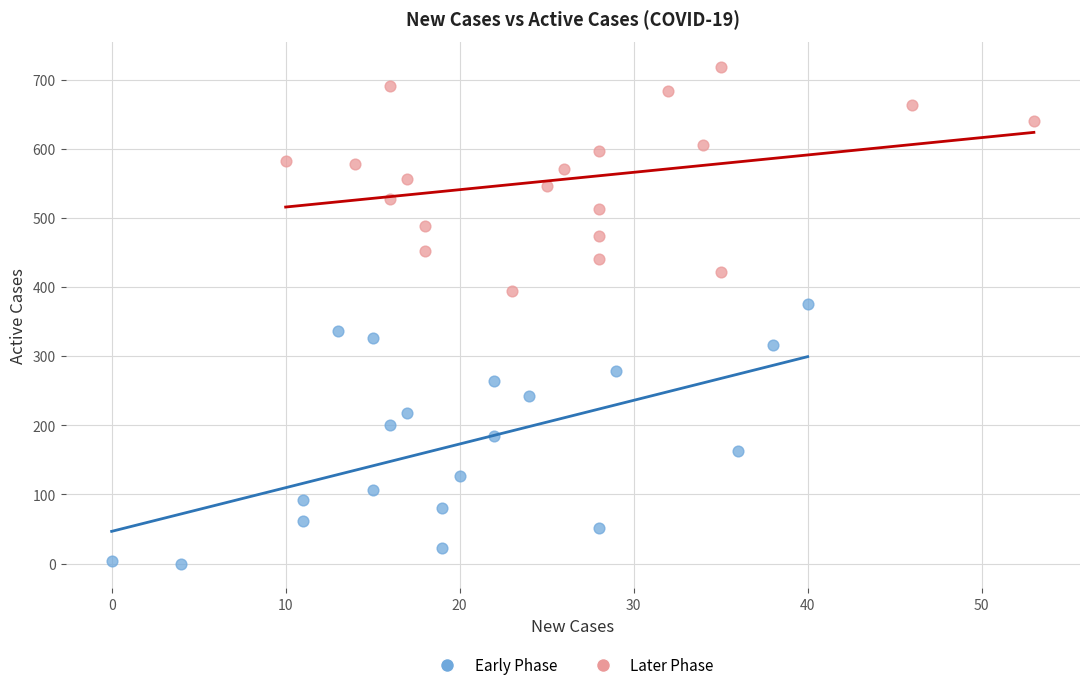

Which series contains the highest Y value?

Later Phase